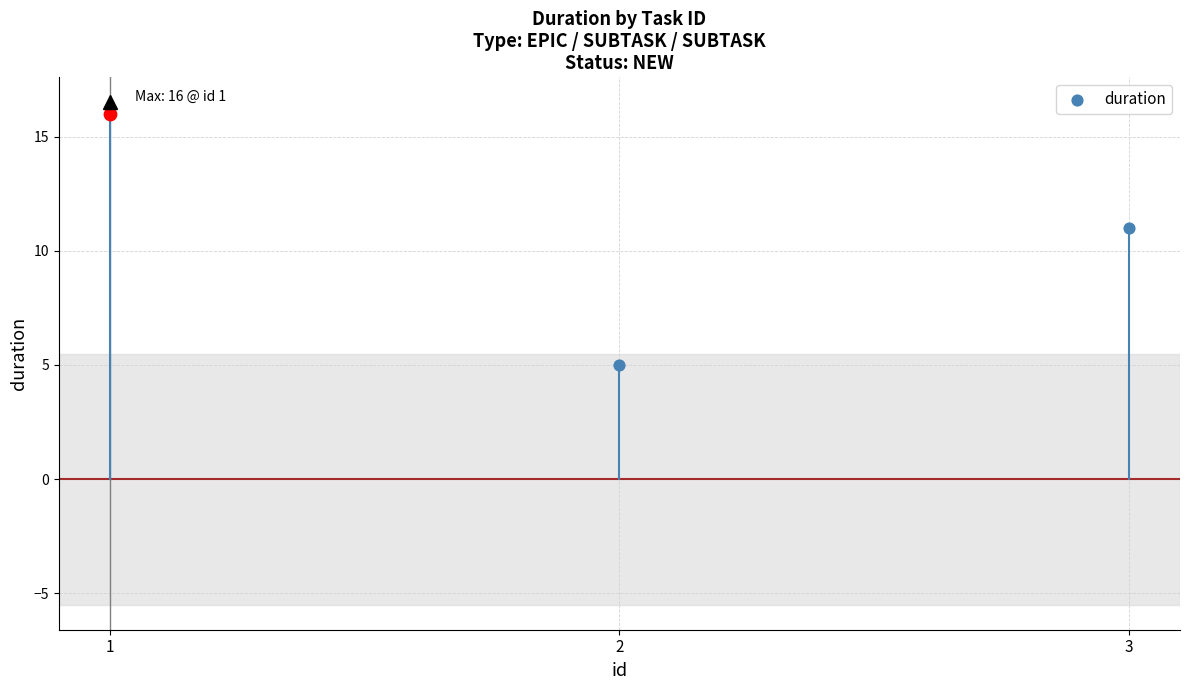

Between 3 and 1, which is larger?

1